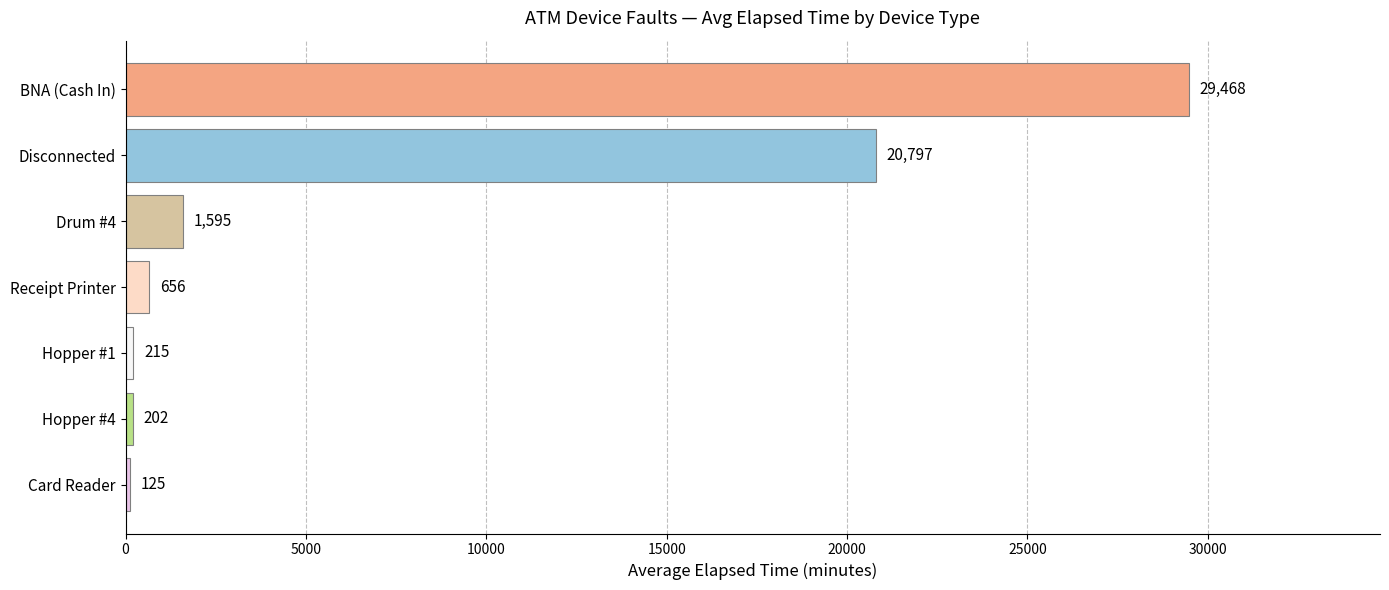

List the labels in order of value, smallest first.

Card Reader, Hopper #4, Hopper #1, Receipt Printer, Drum #4, Disconnected, BNA (Cash In)